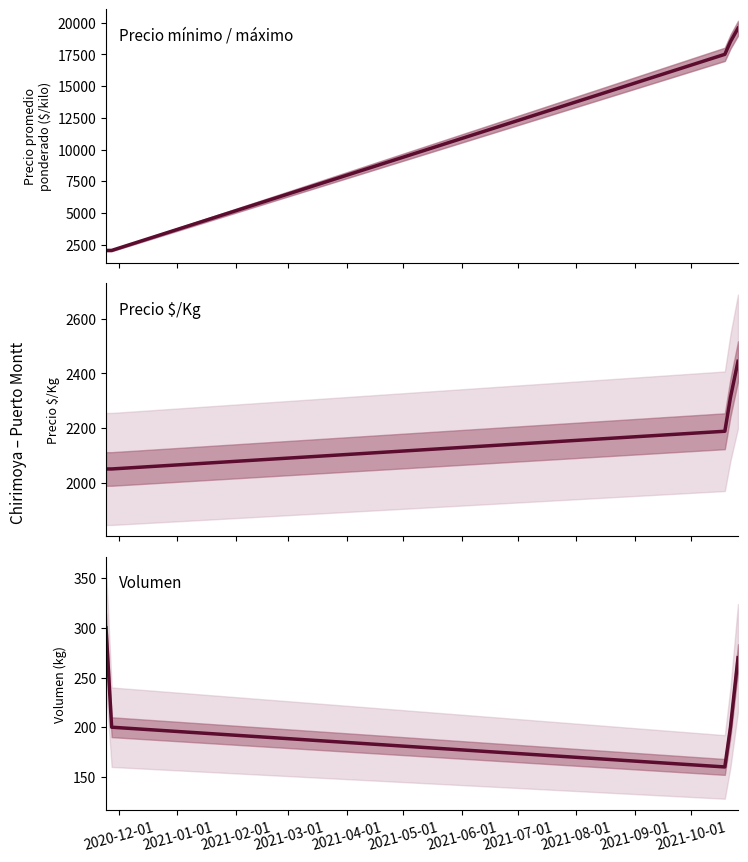

Between 2021-01-01 and 2021-03-01, which series saw the biggest shift?

Precio promedio ponderado